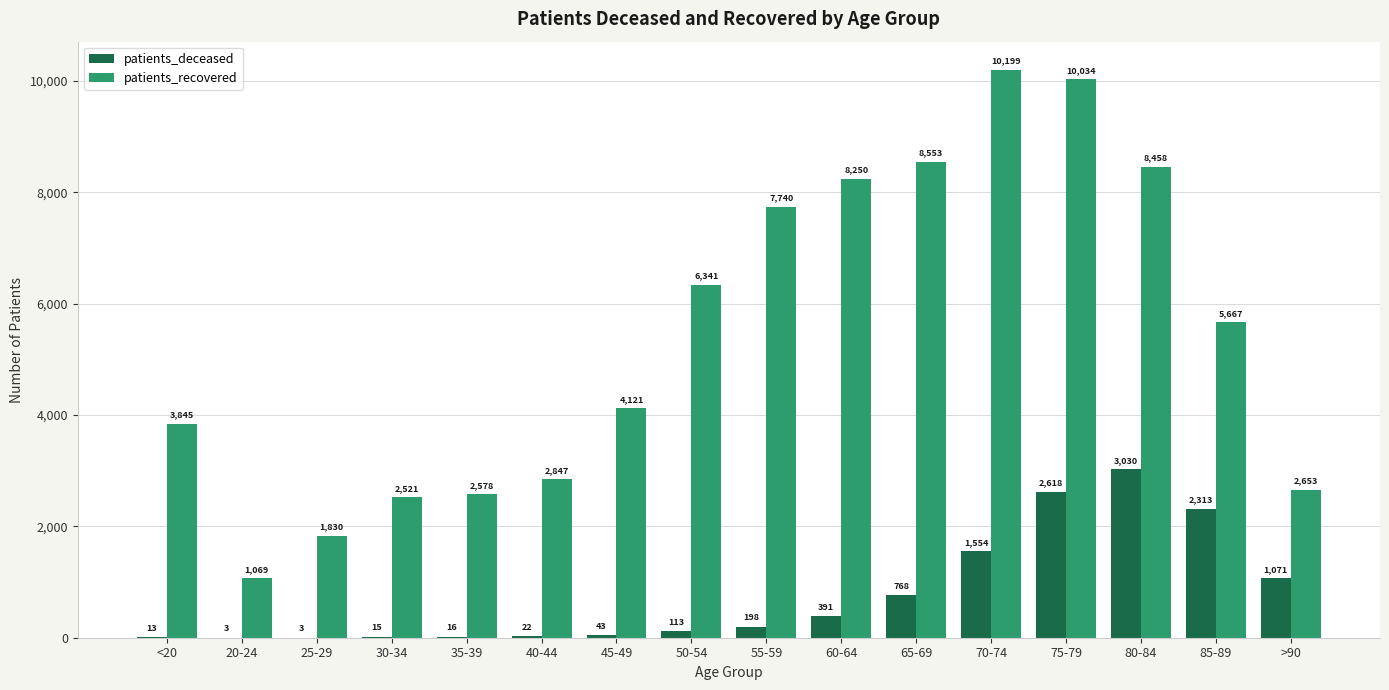

Which series has the largest total across all categories?

patients_recovered